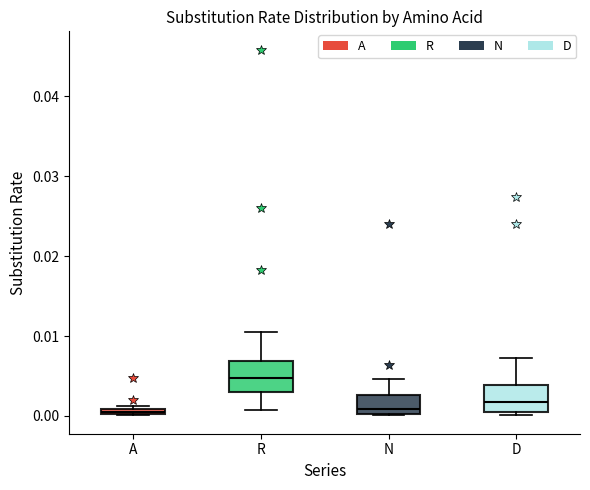

Where does the upper whisker of the box for N end on the y-axis? The values are not printed on the chart, so give them approximately, as read against the axis.

0.005